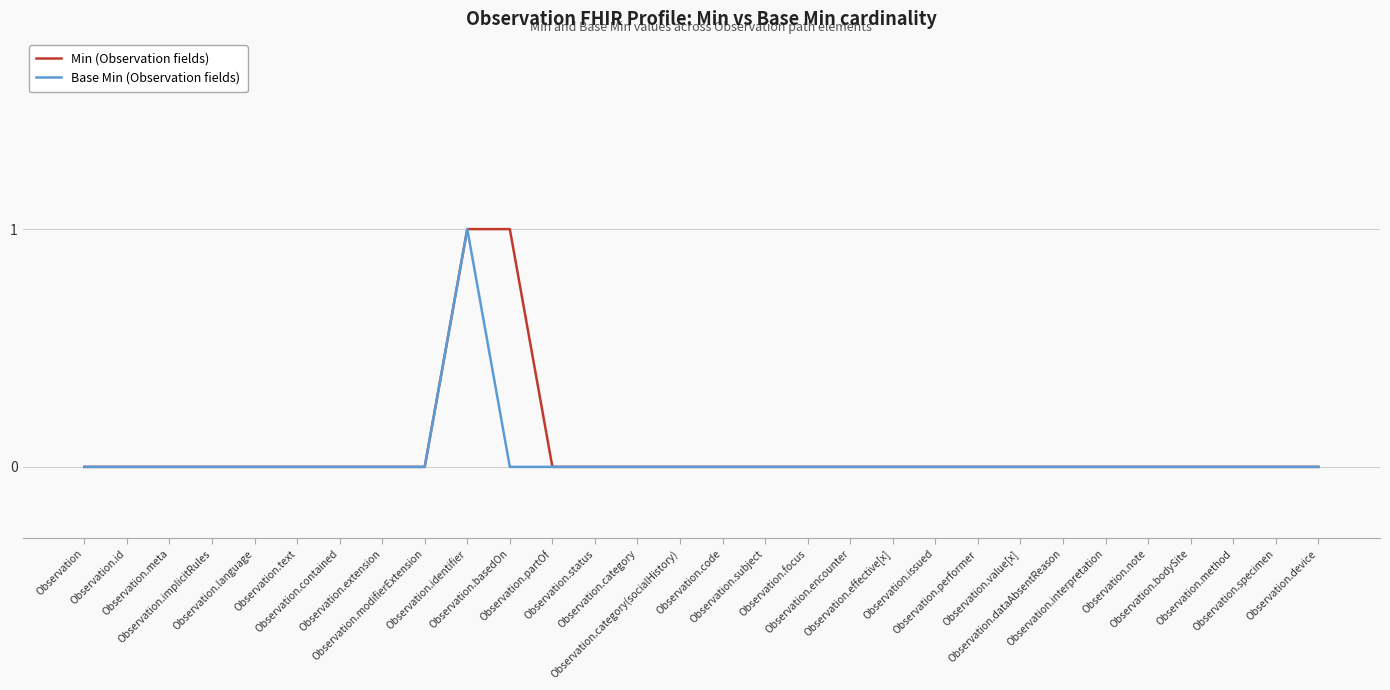

True or false: Base Min (Observation fields) and Min (Observation fields) intersect in this chart.

False